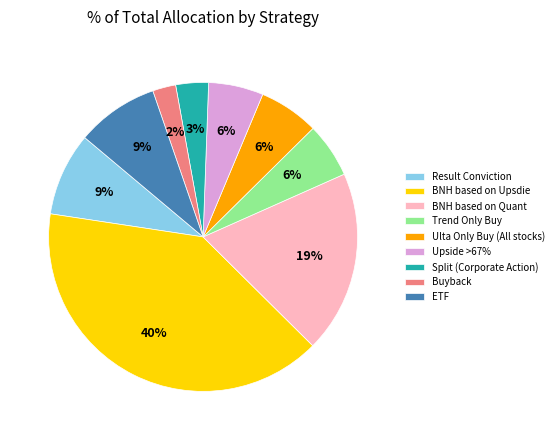

How many slices are in this pie chart?

9